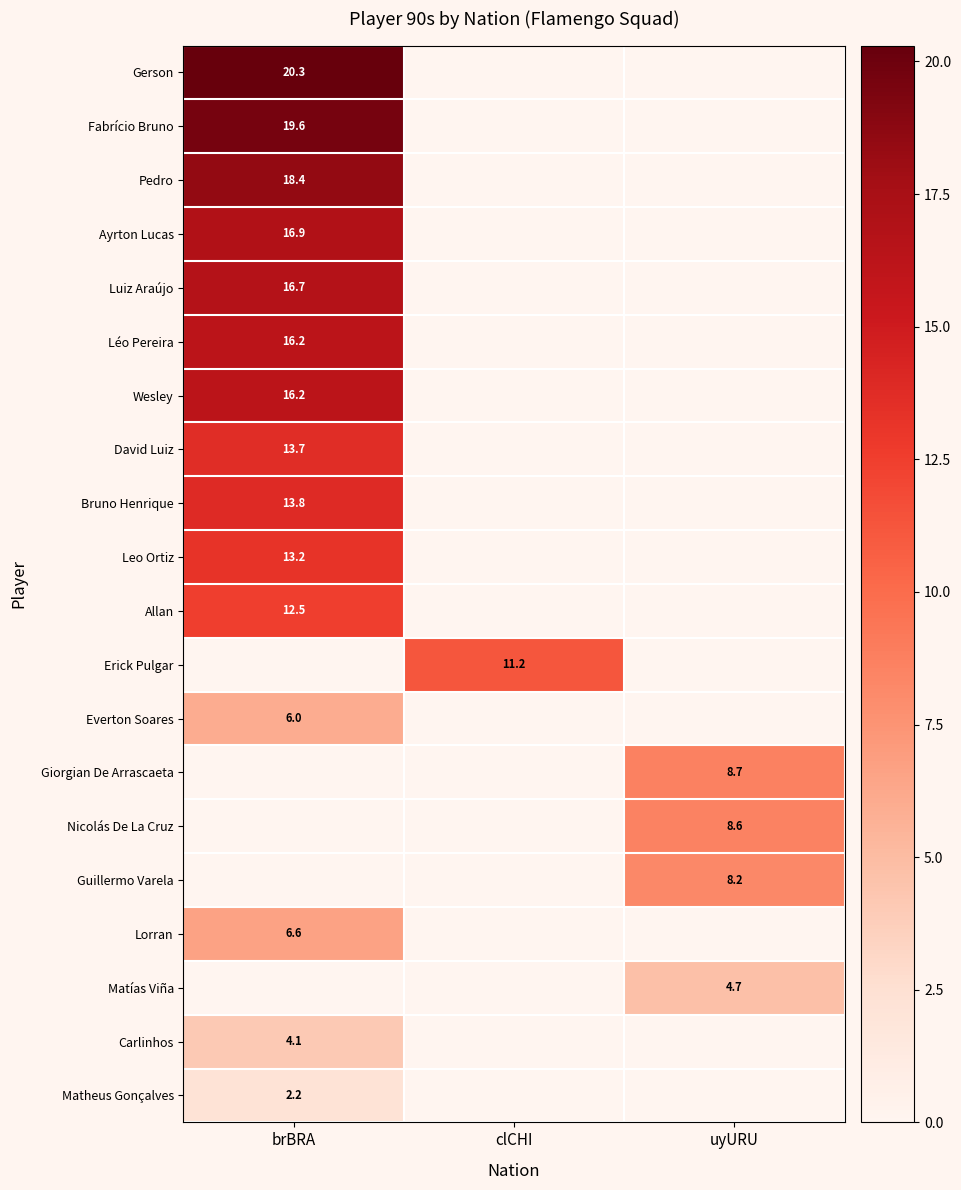

Is it true that Matheus Gonçalves equals 2.2 at brBRA?

True